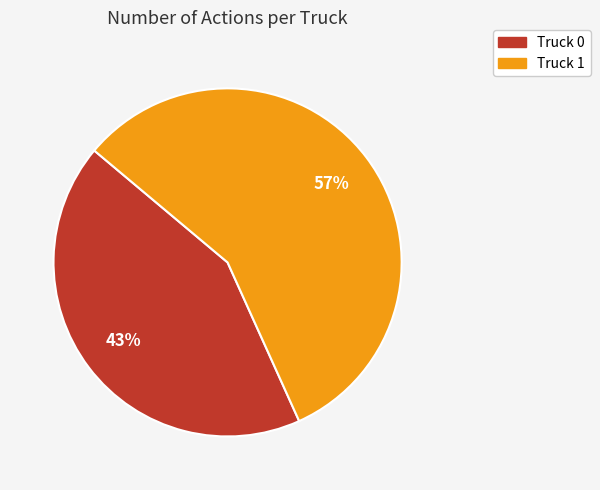

To the nearest percent, what is the average slice percentage?

50%